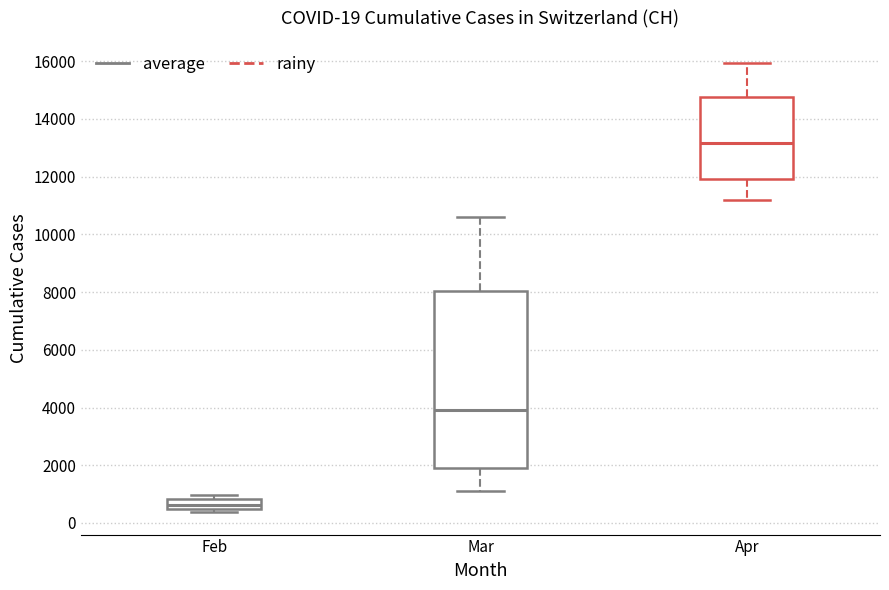

Which box has the lowest median line?

Feb